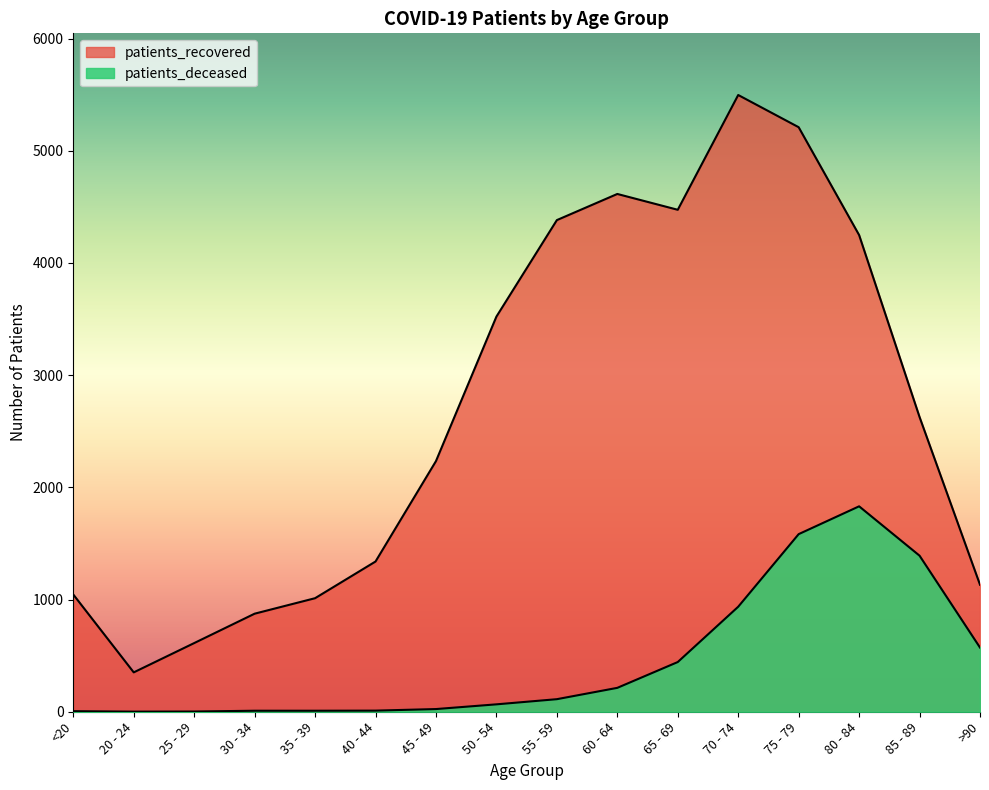

What is the spread (max minus min) of values at 20 - 24?

350